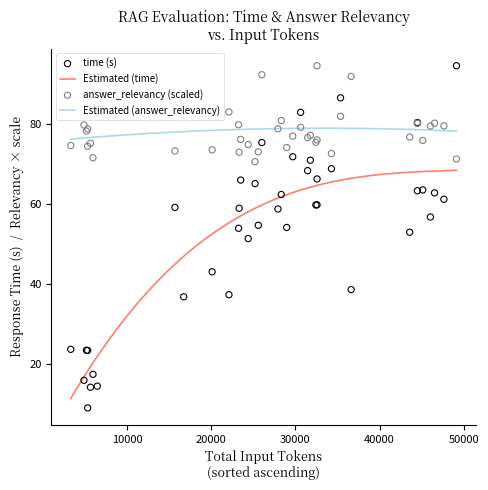

What is the lowest value of the Estimated (answer_relevancy) series?

76.2